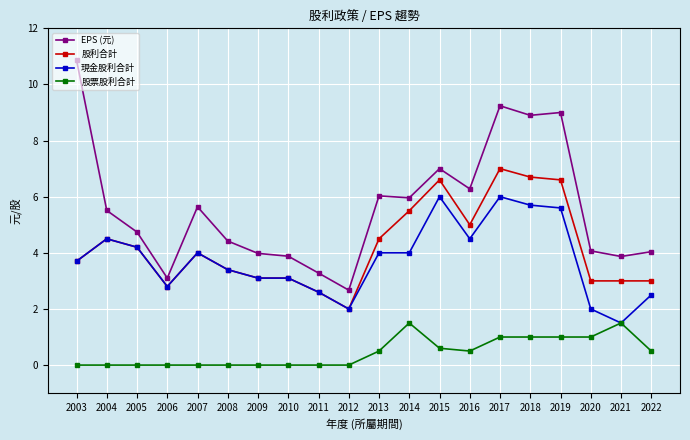

True or false: 股利合計 and 股票股利合計 intersect in this chart.

False